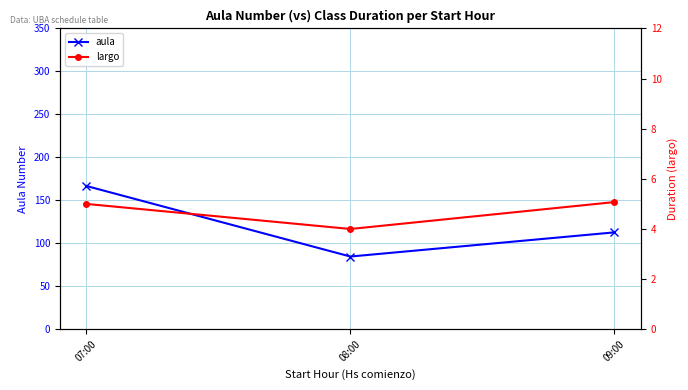

Where does the aula series first go above 112?

07:00